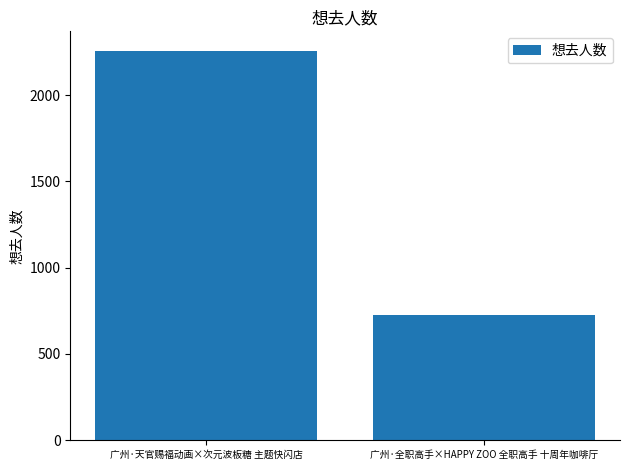

What is the sum of the values at 广州·天官赐福动画×次元波板糖 主题快闪店 and 广州·全职高手×HAPPY ZOO 全职高手 十周年咖啡厅?

2983